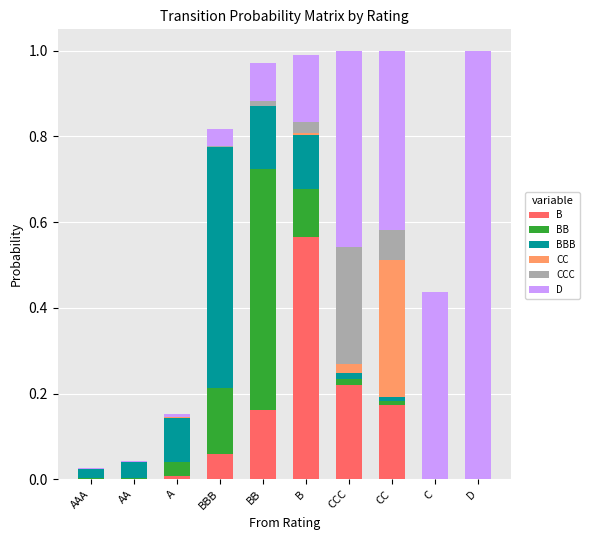

Which category has the highest value in the B series?

B